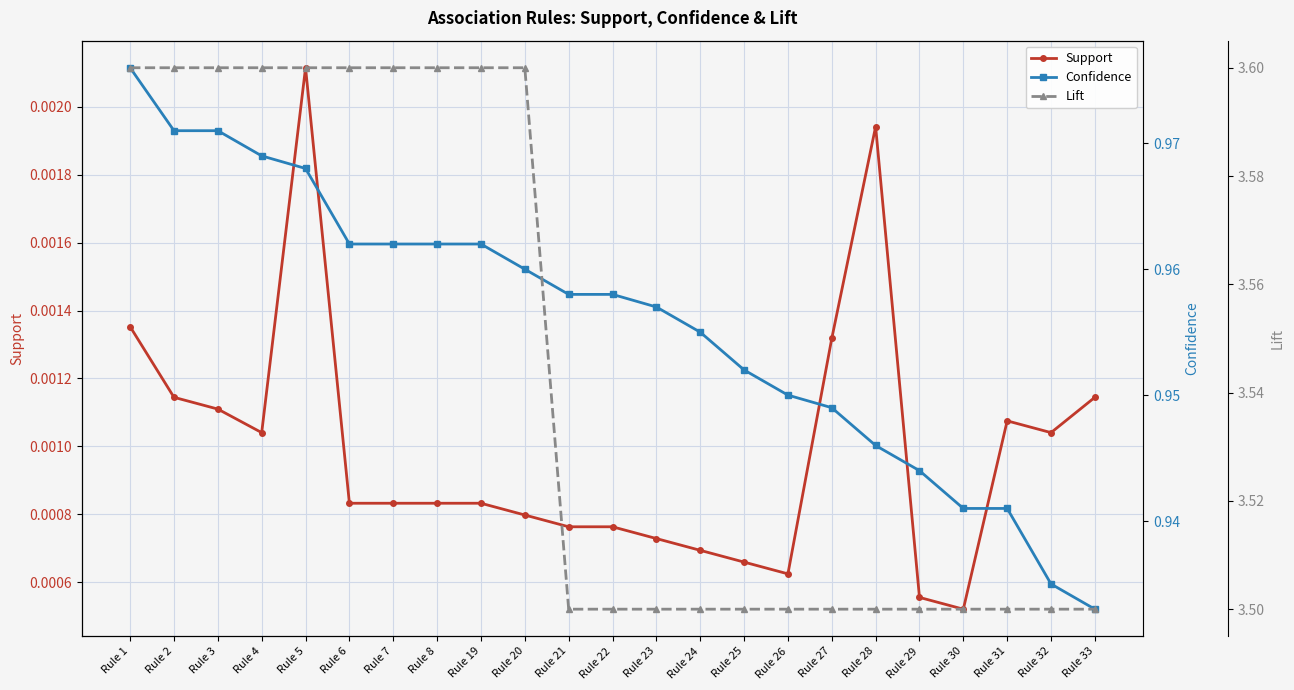

At how many categories does at least one series exceed 2?

23